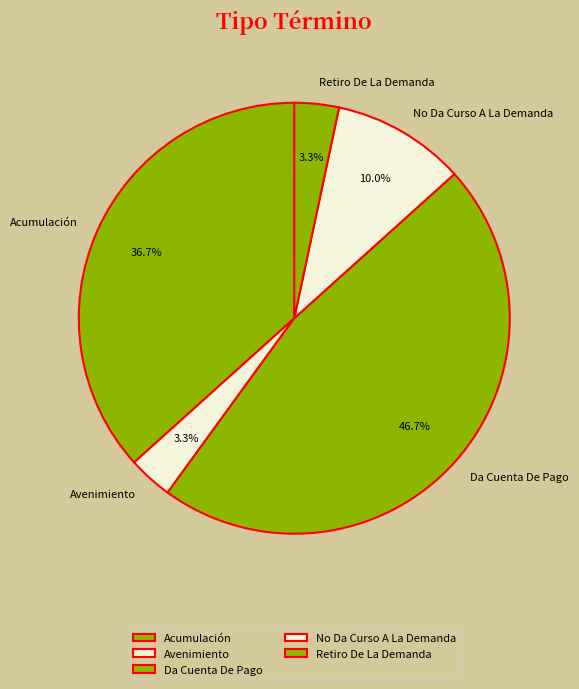

Which has a higher value, Acumulación or Da Cuenta De Pago?

Da Cuenta De Pago